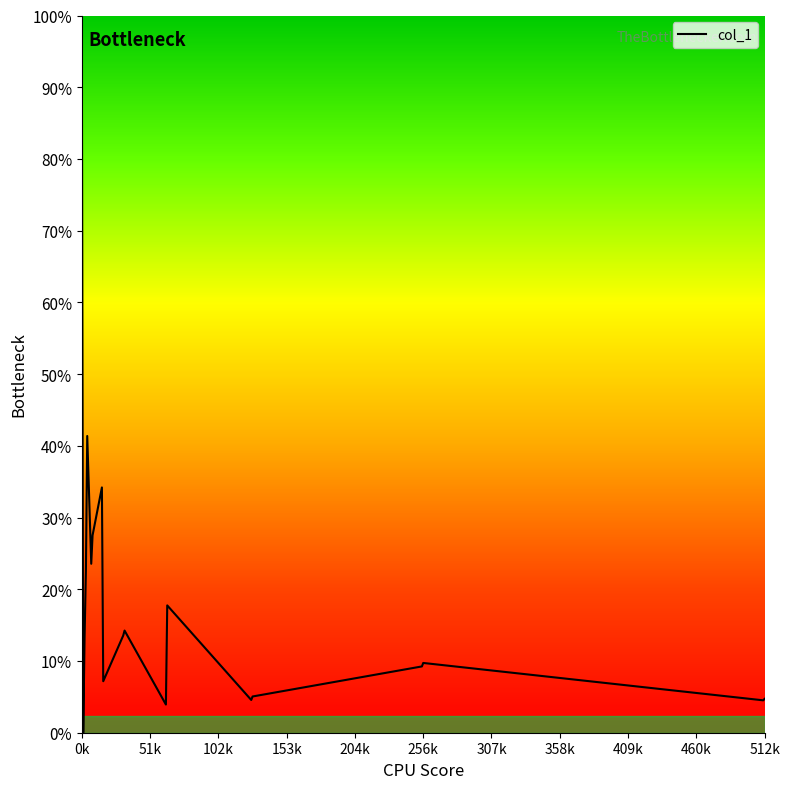

Where is the first local minimum?

1